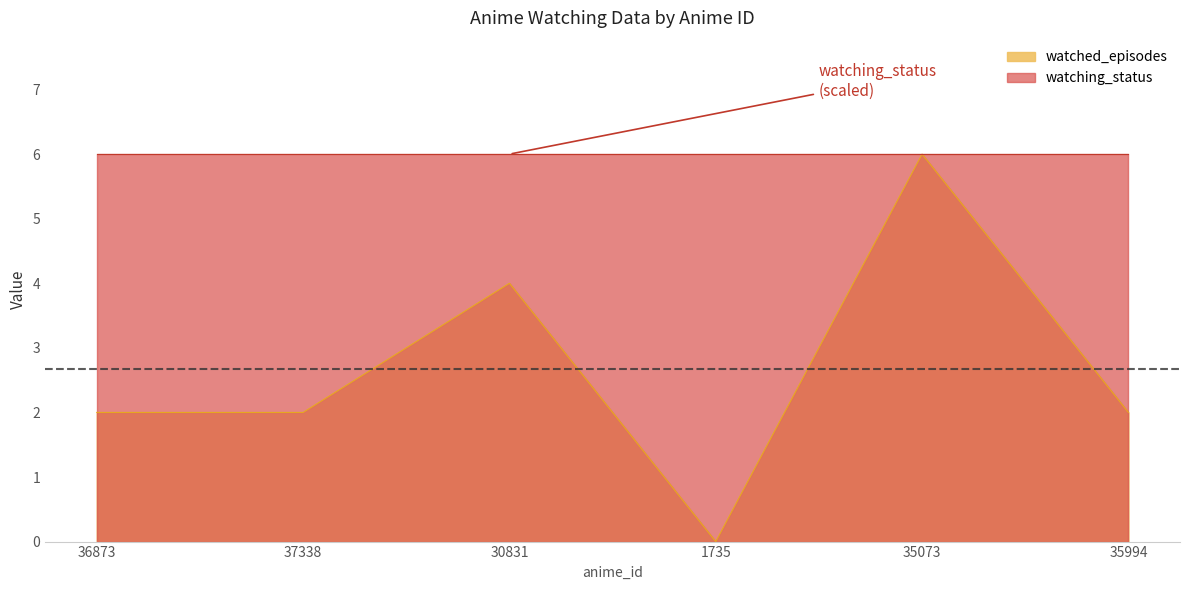

What is the label of the 4th point from the right?

30831